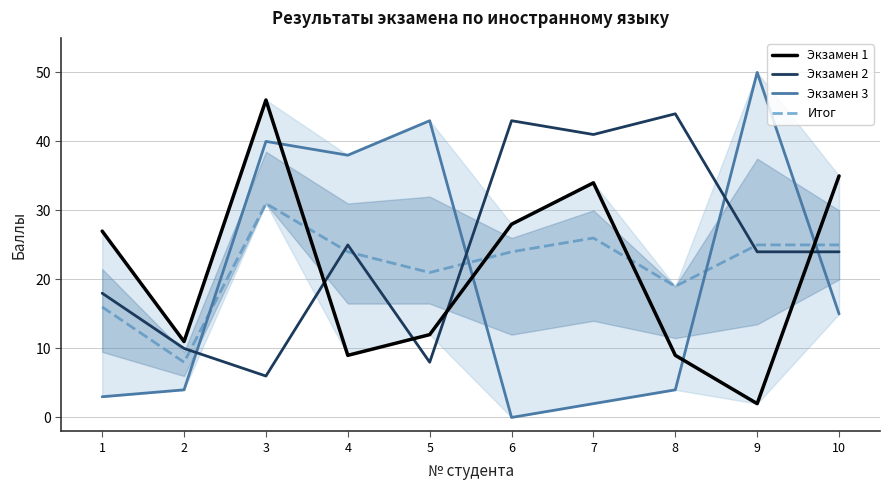

Between which two adjacent categories do Экзамен 1 and Итог first intersect?

3 and 4